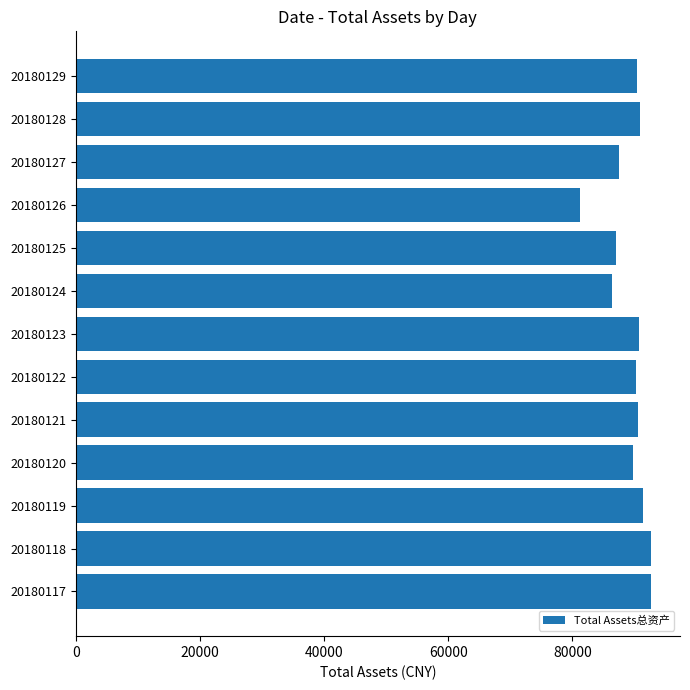

Are the bars grouped side by side (vs. stacked)?

No